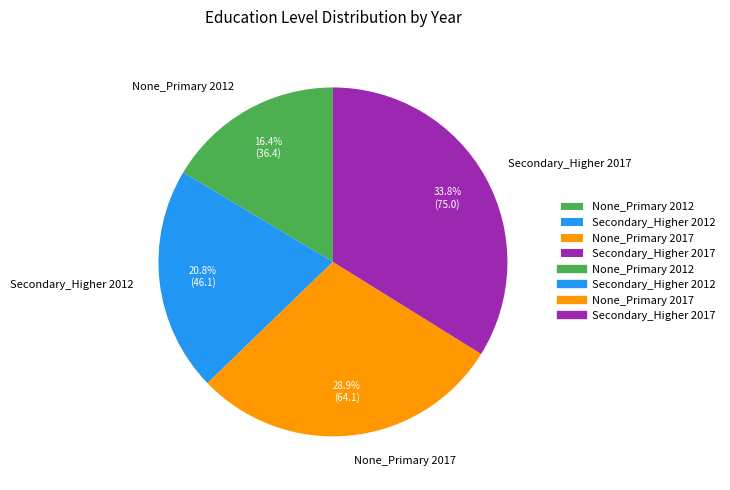

Count the number of slices in the pie.

4